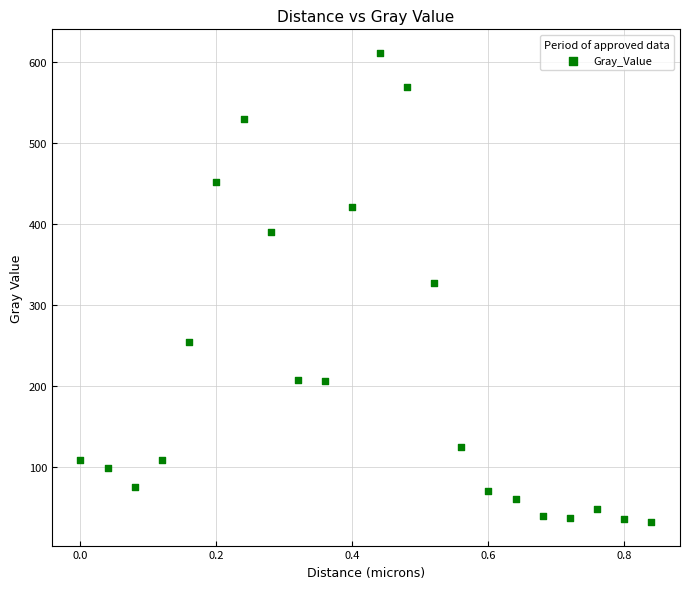

What is the range of X values (max minus min)?

0.8